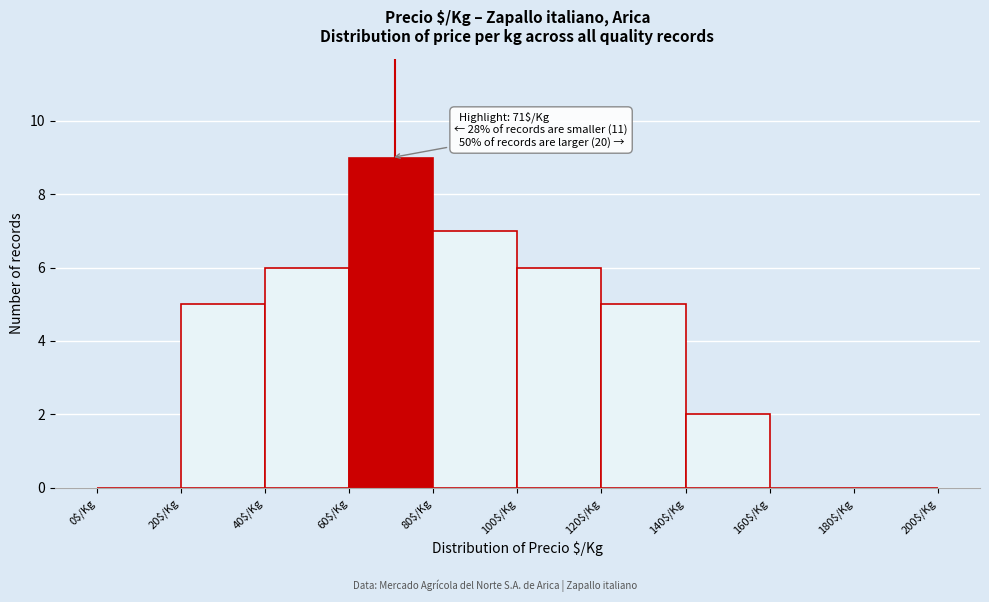

Which range on the x-axis has the tallest bar?

60 to 80